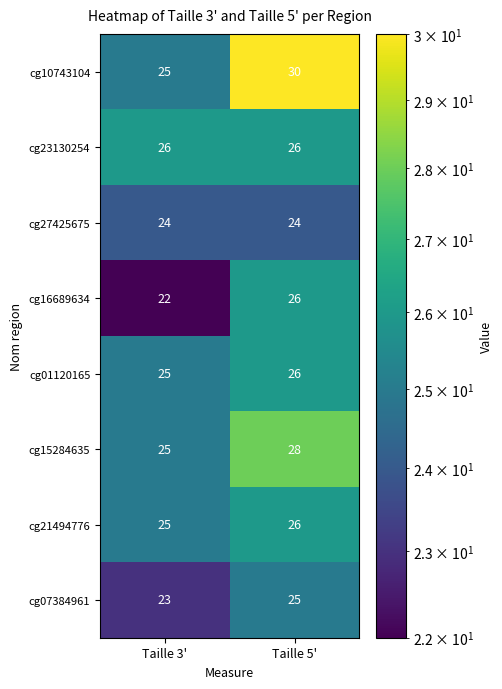

What is the spread (max minus min) of values at Taille 3'?

4